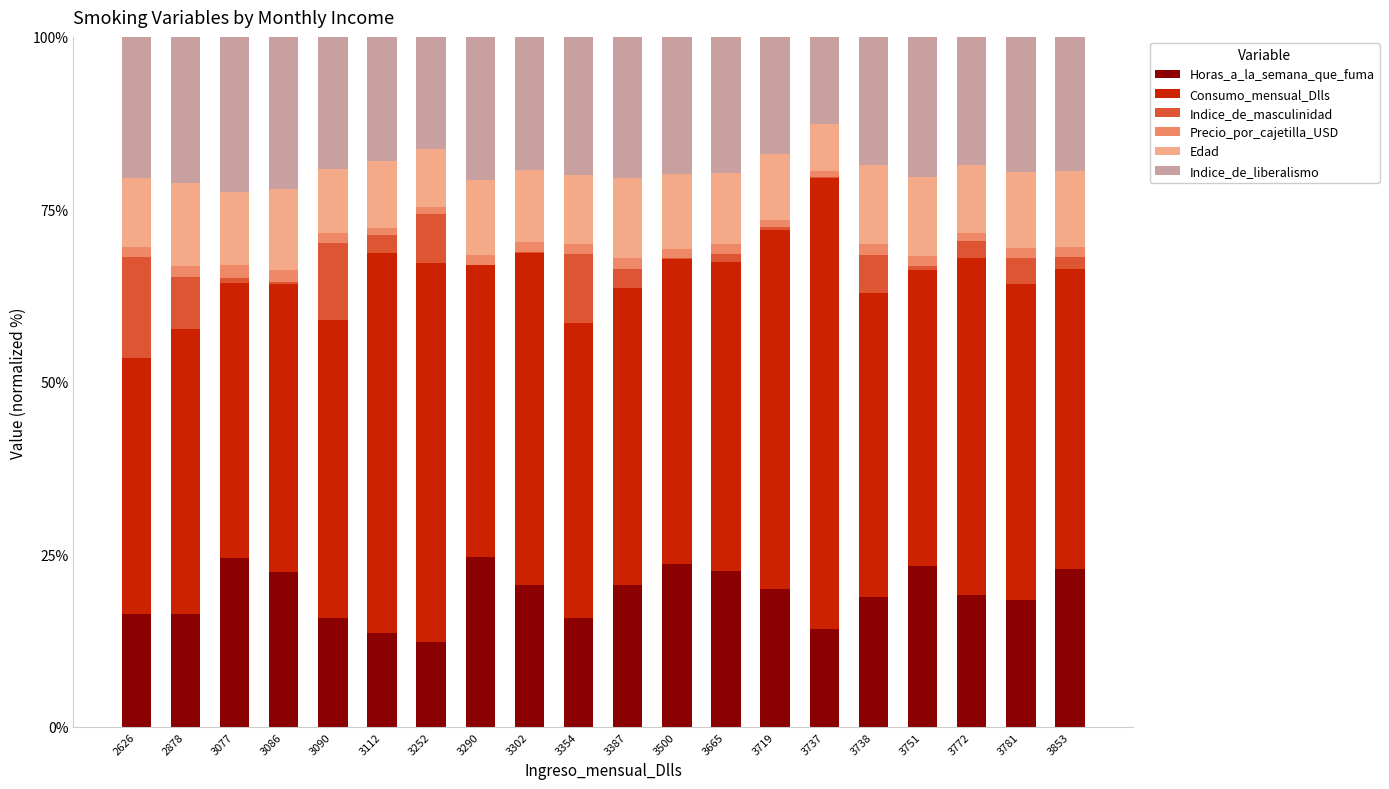

Count the number of categories in the chart.

20